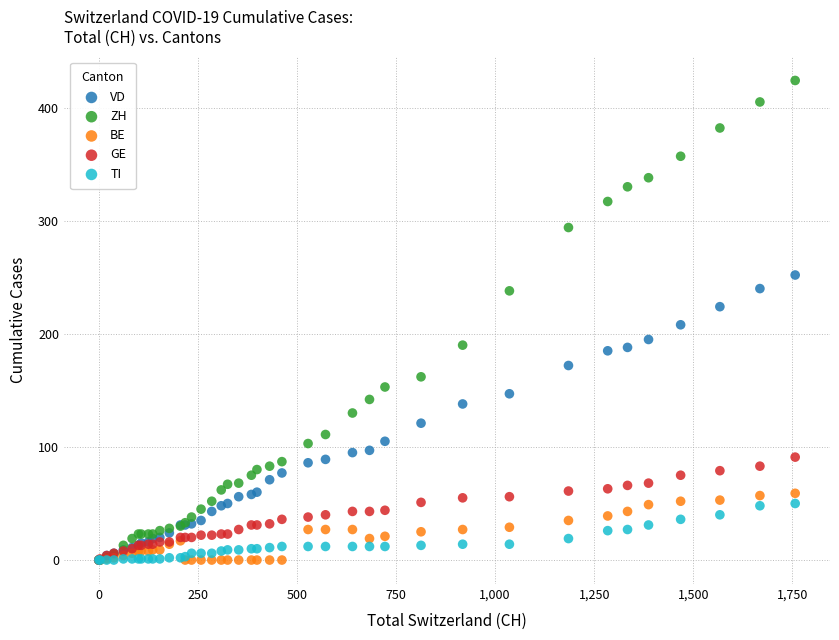

Which series has the widest spread of Y values?

ZH